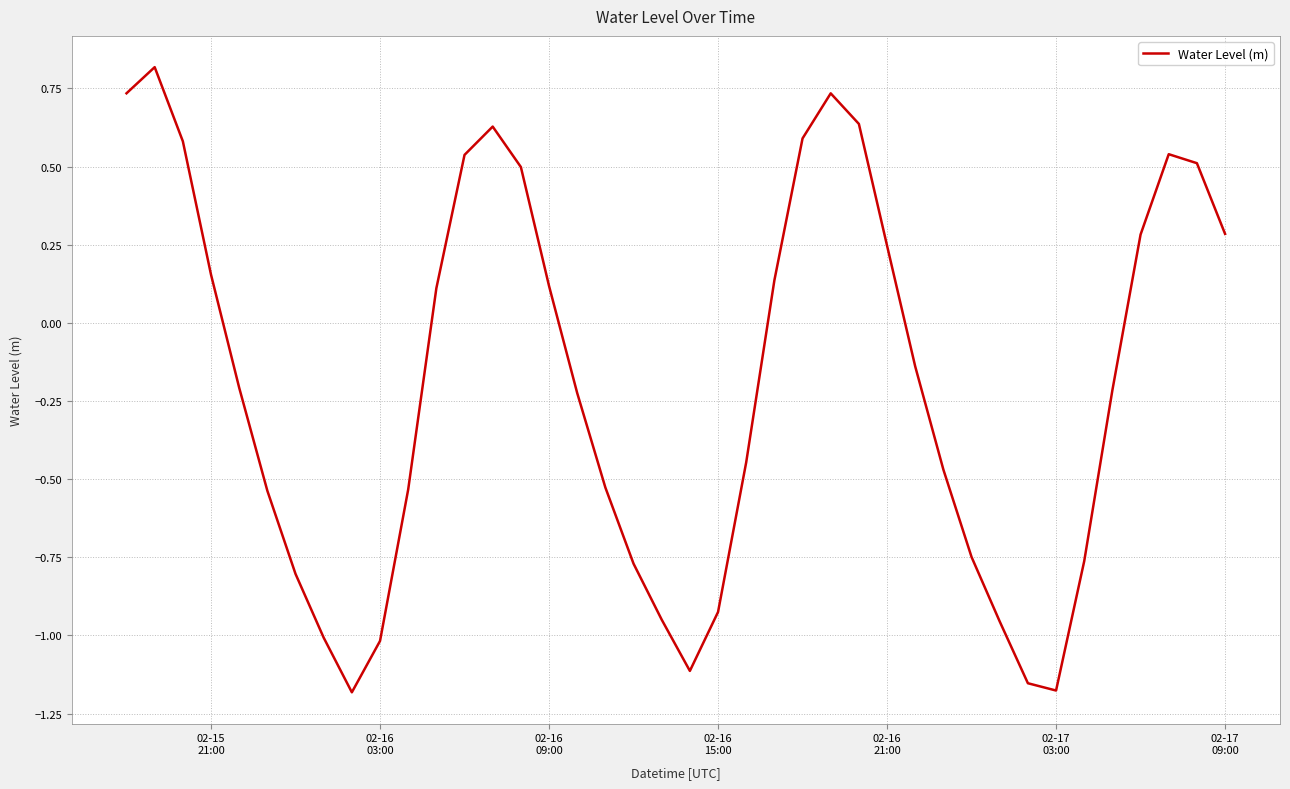

How many categories are shown in the chart?

40